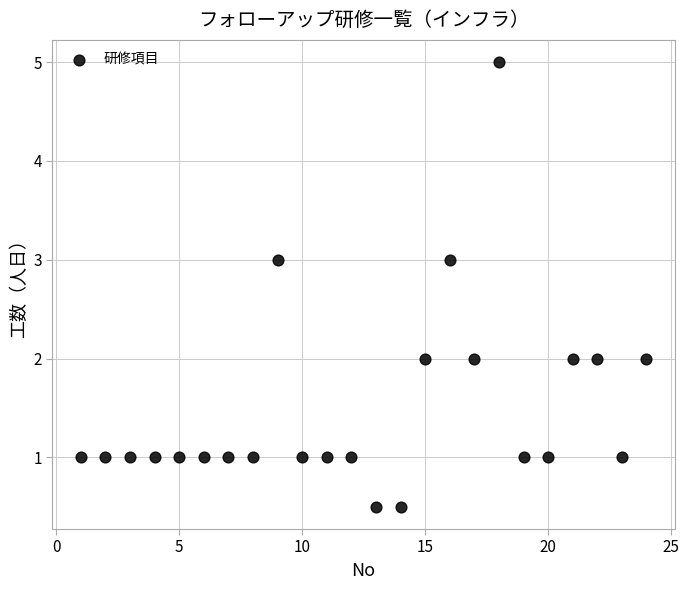

What is the range of X values (max minus min)?

23.0